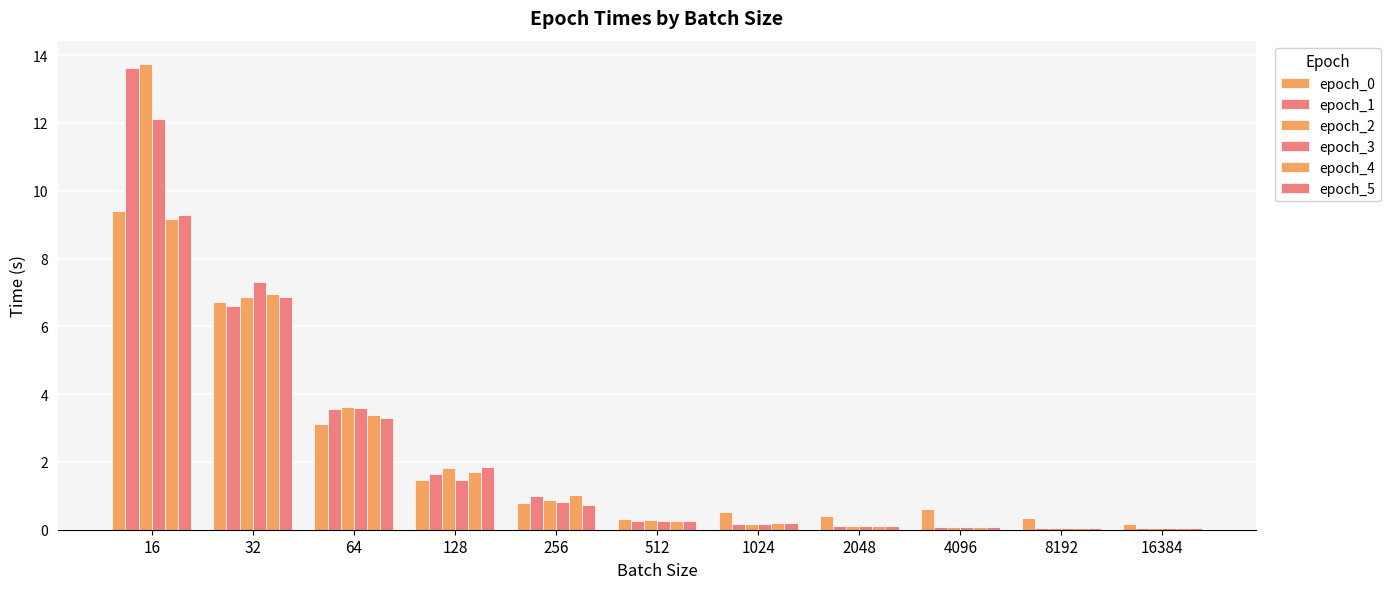

Count the number of categories in the chart.

11